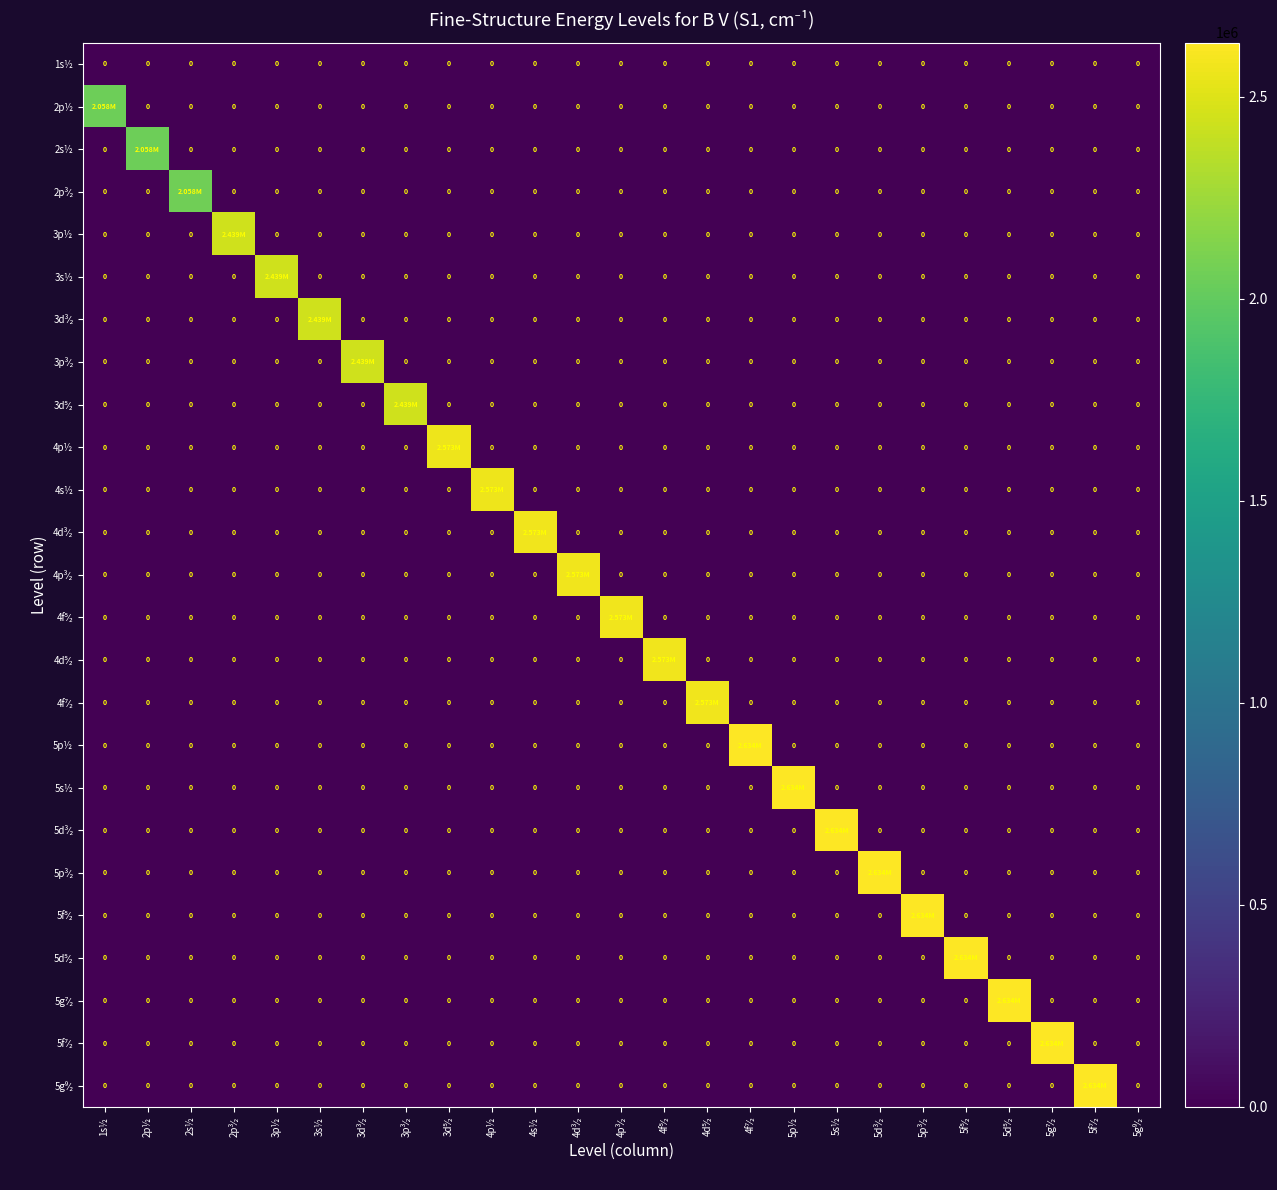

Which category has the lowest value in the 5p³⁄₂ series?

1s½